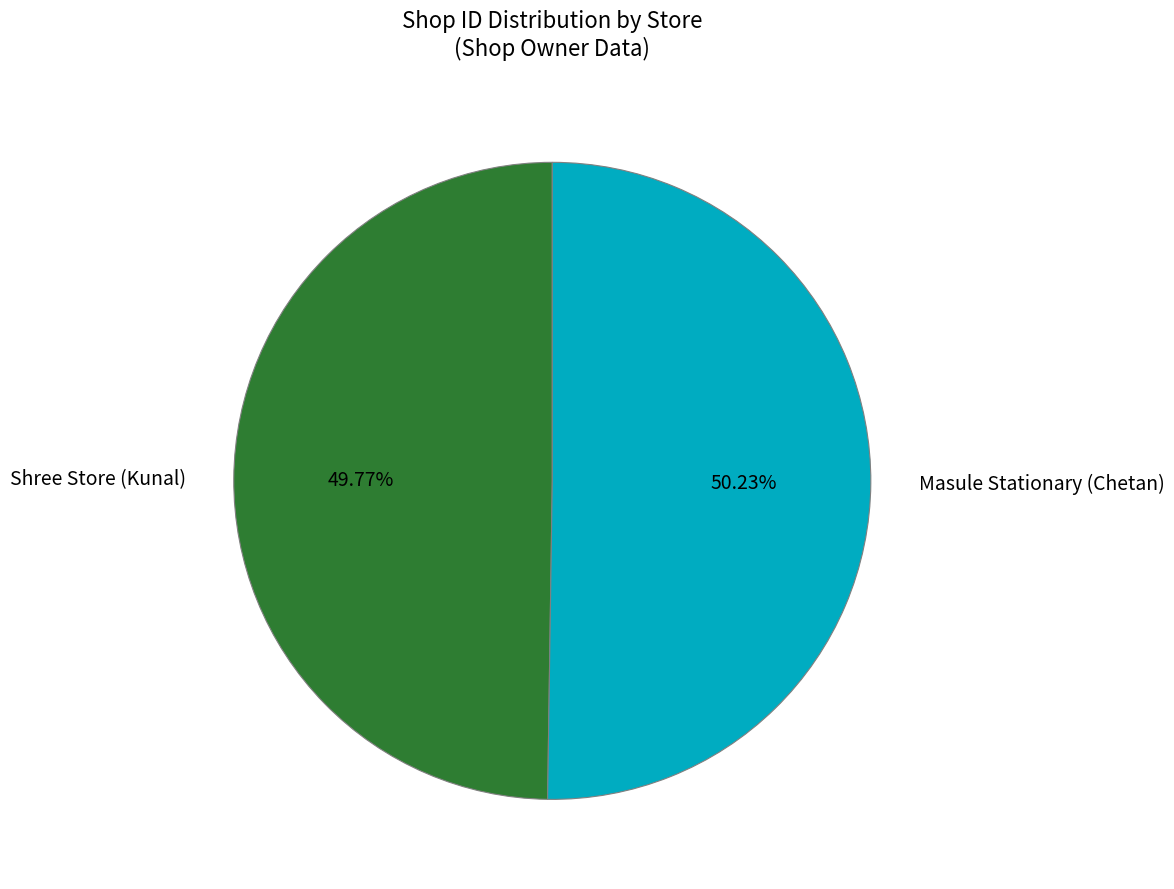

To the nearest percent, what portion does Masule Stationary (Chetan) represent?

50%